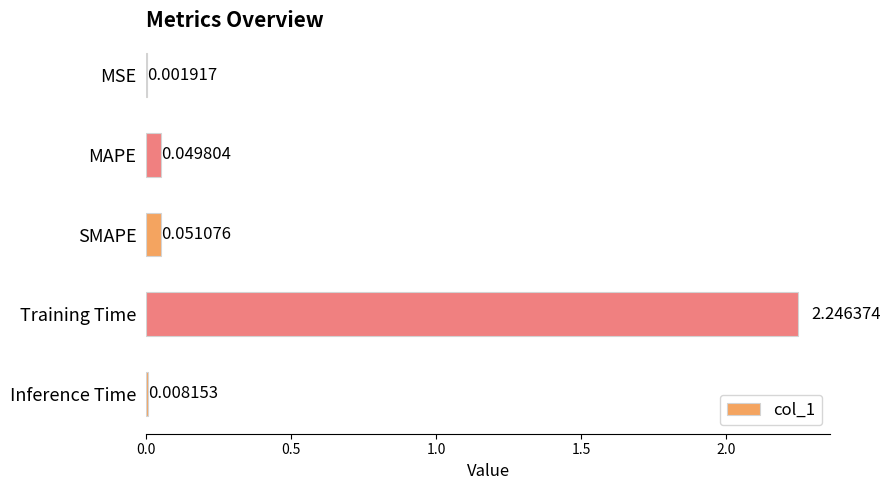

What is the sum of all values?

2.4